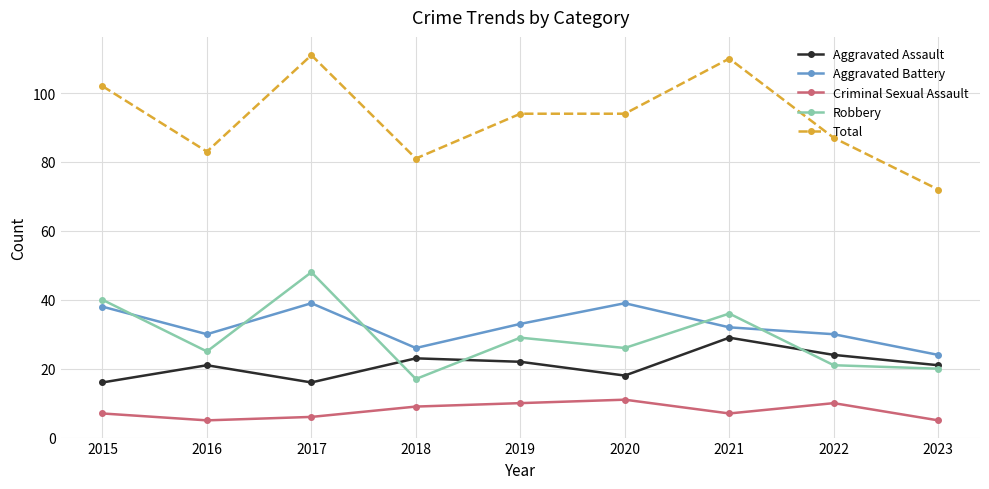

What is the difference between the maximum and minimum values in the Criminal Sexual Assault series?

6